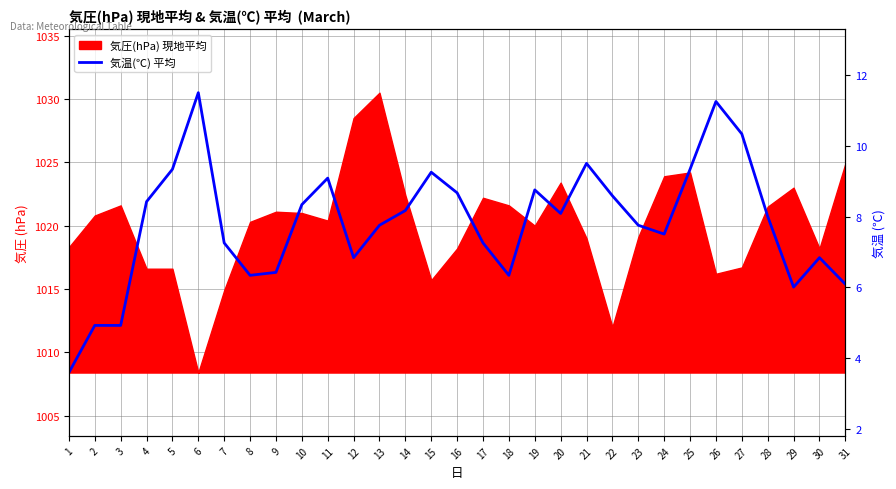

Reading left to right, list all the values displayed in this chart.

1=1008.4	2=1012.1	3=1012.1	4=1021.9	5=1024.5	6=1030.5	7=1018.6	8=1016.1	9=1016.3	10=1021.7	11=1023.8	12=1017.5	13=1020.0	14=1021.2	15=1024.2	16=1022.6	17=1018.6	18=1016.1	19=1022.8	20=1021.0	21=1024.9	22=1022.4	23=1020.0	24=1019.3	25=1024.5	26=1029.8	27=1027.2	28=1020.7	29=1015.1	30=1017.5	31=1015.4